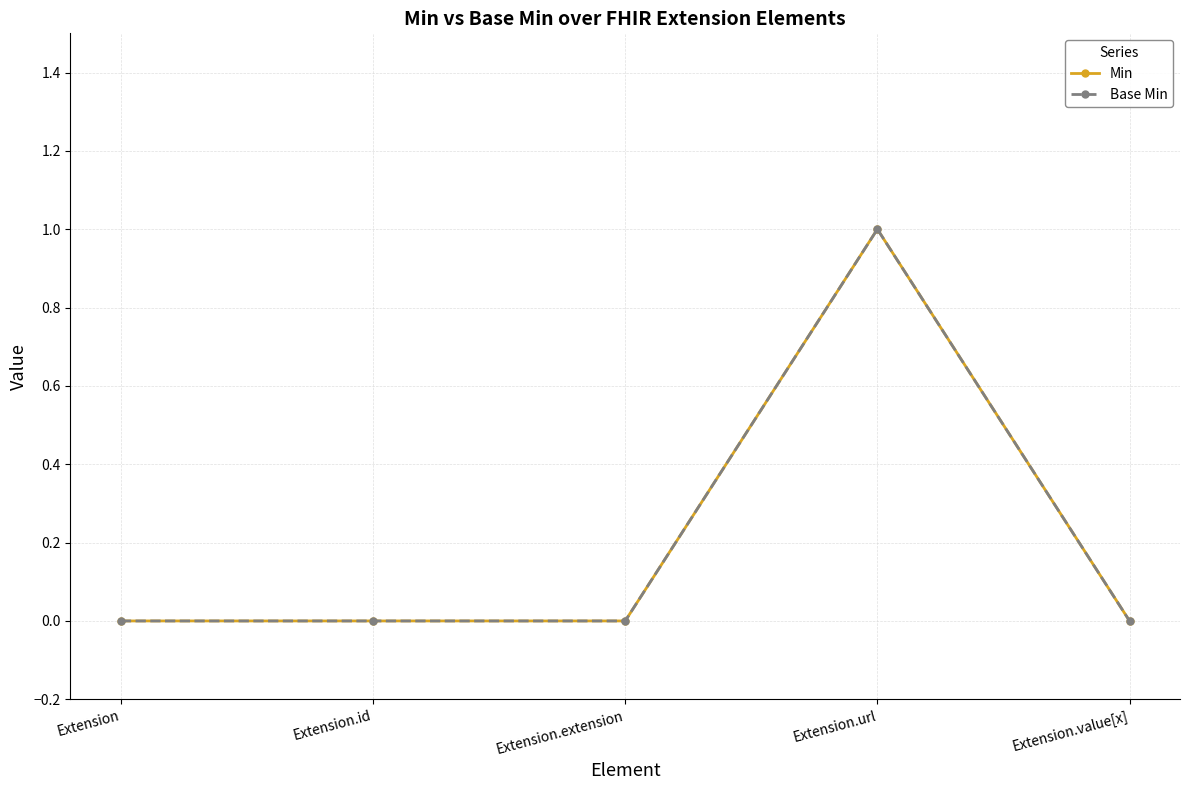

Does the chart have visible grid lines?

Yes